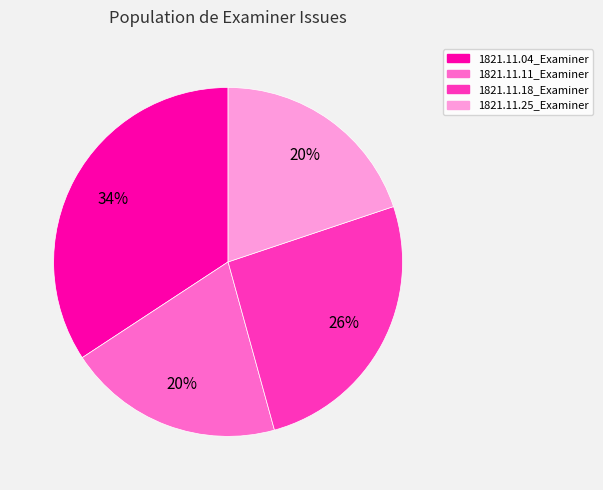

Is there a majority slice in this chart?

No